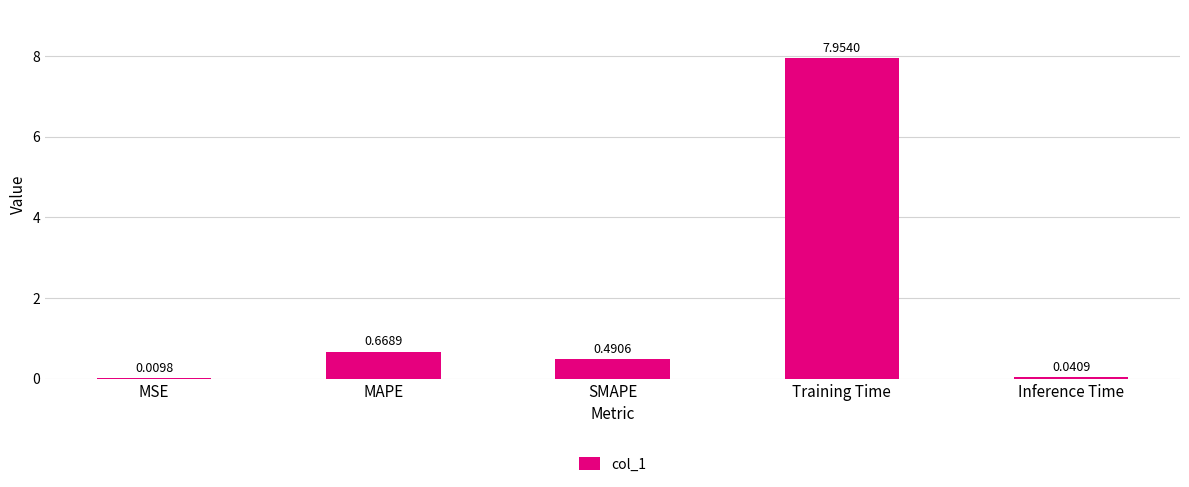

At which category does the chart reach its peak across all series?

Training Time